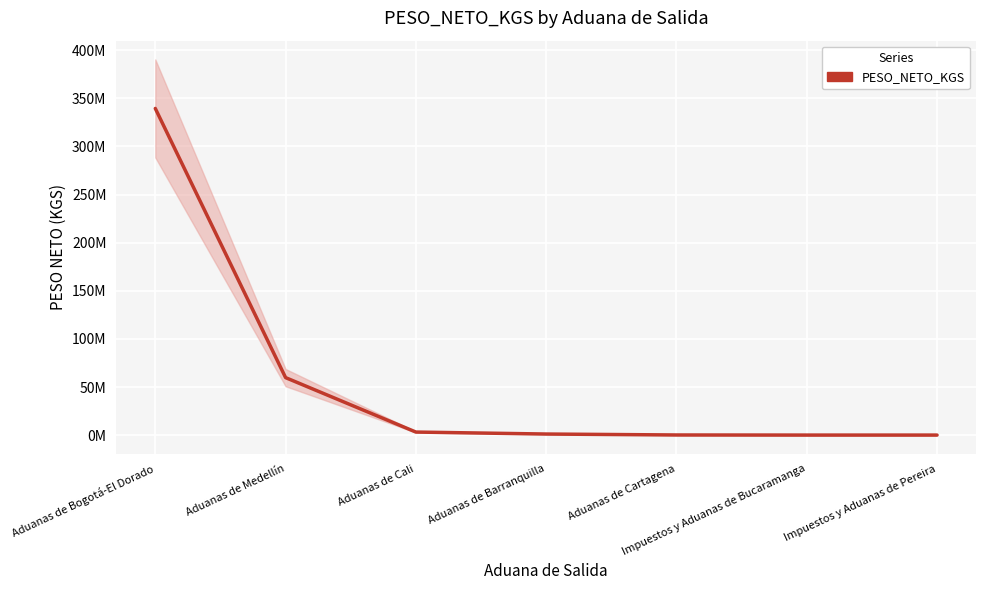

Reading right to left, what are all the values shown in this chart?

55253.0	59847.6	162350.6	1143527.2	3197066.9	59761540.3	339463178.8